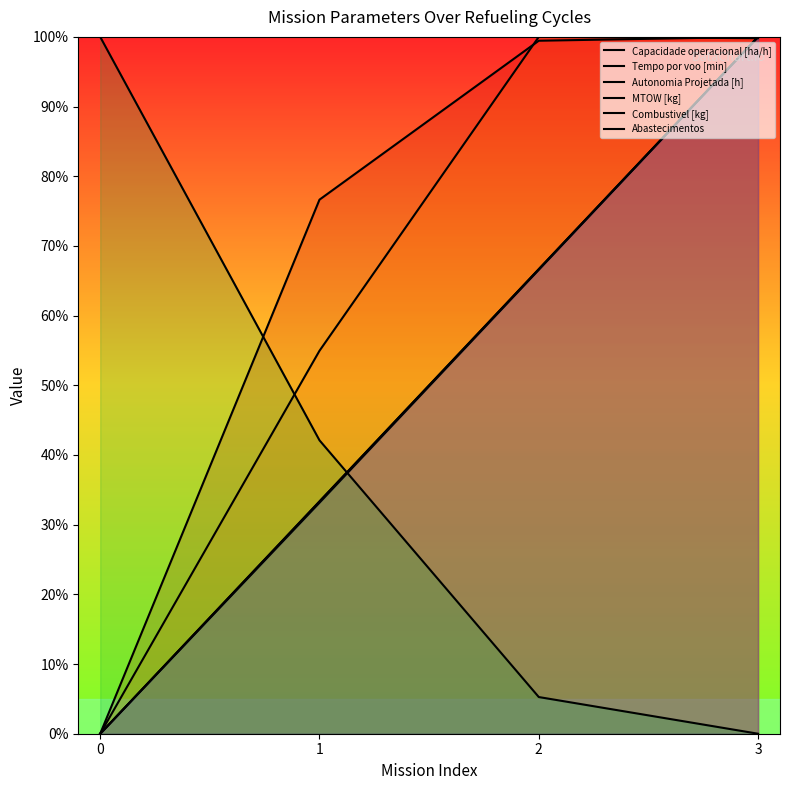

What is the sum of all Tempo por voo [min] values?

254.8